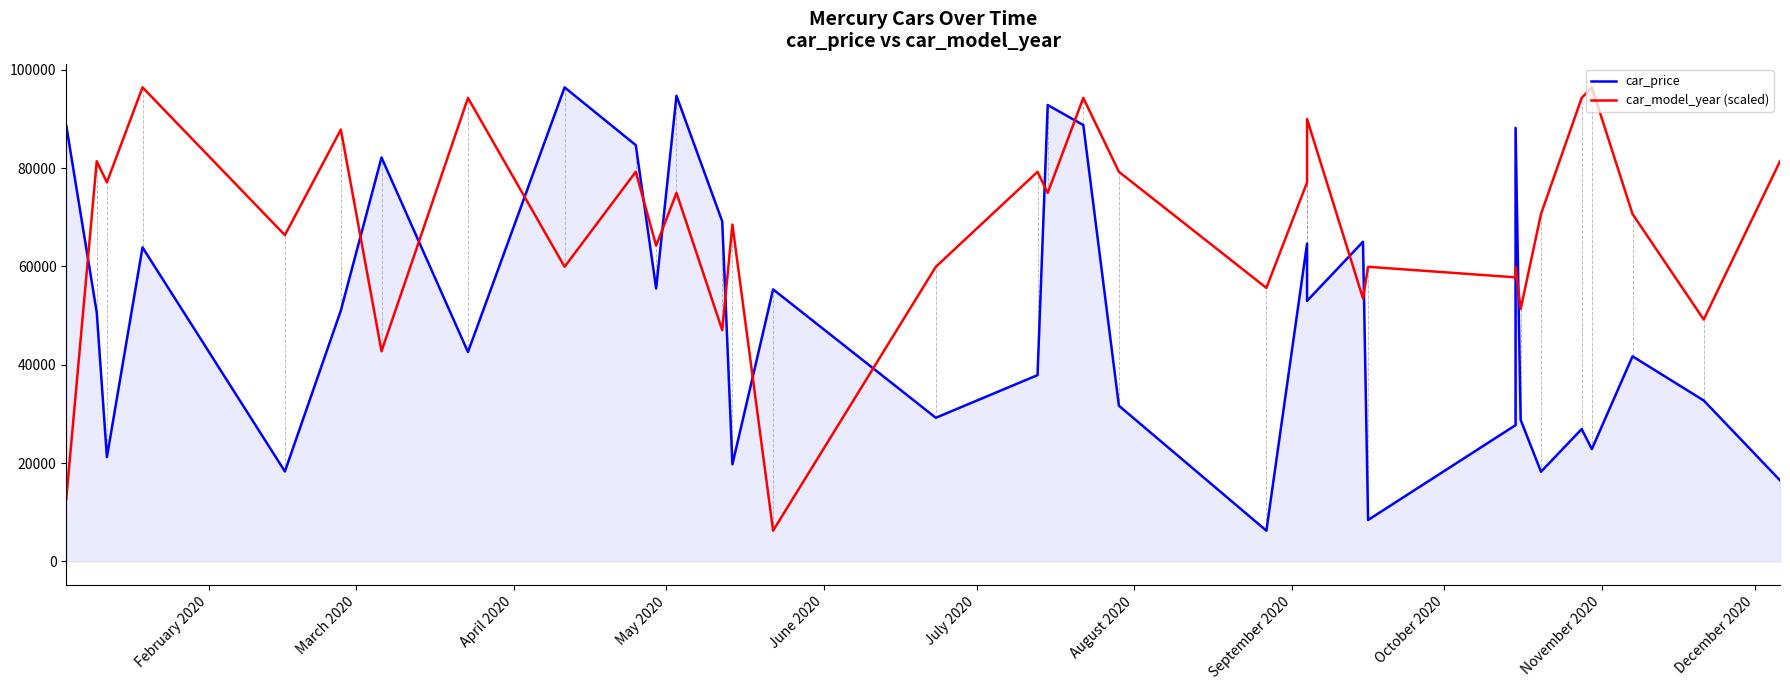

Is it true that car_model_year (scaled) equals 156579.2 at 29?

False